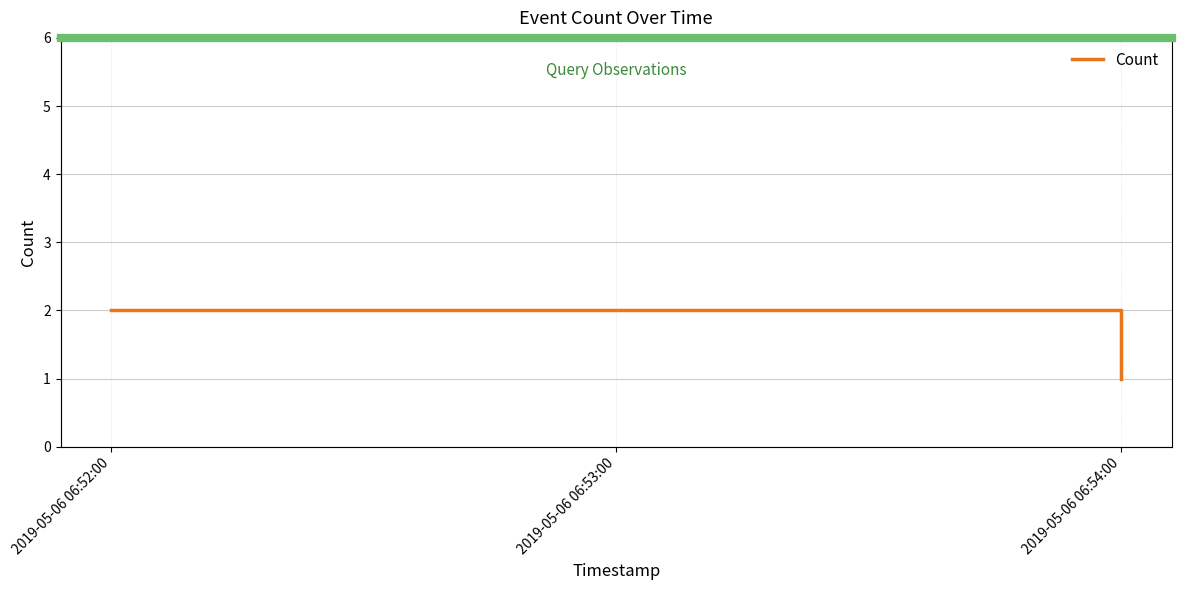

The value at 2019-05-06 06:52:00 is 4. True or false?

False